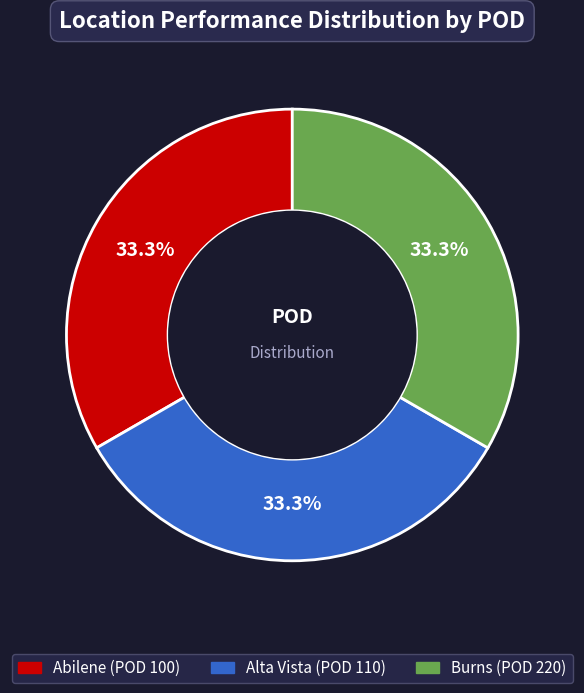

Is there a majority slice in this chart?

No